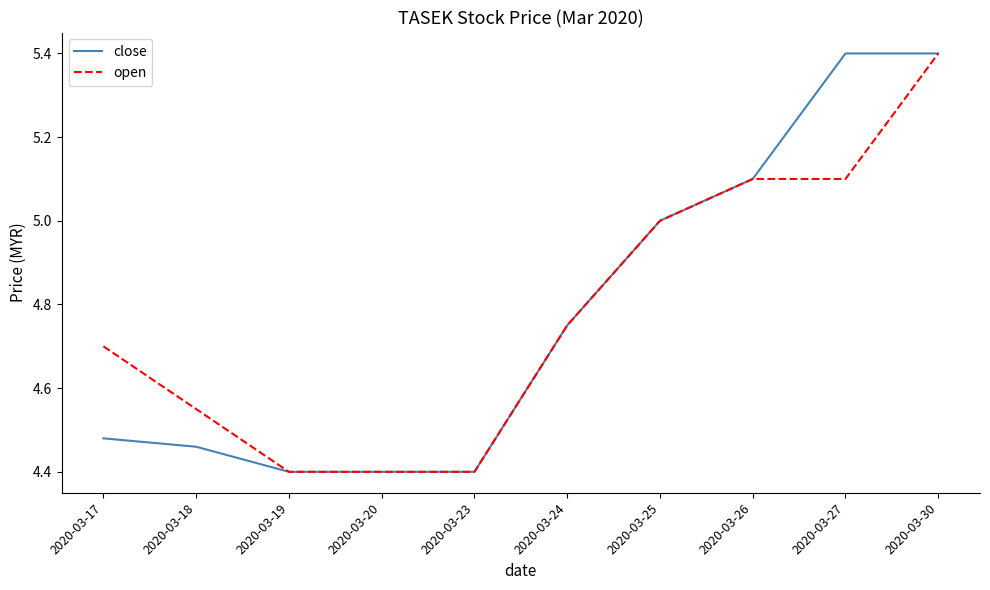

Is the value of open at 2020-03-27 greater than the value of close at 2020-03-19?

Yes